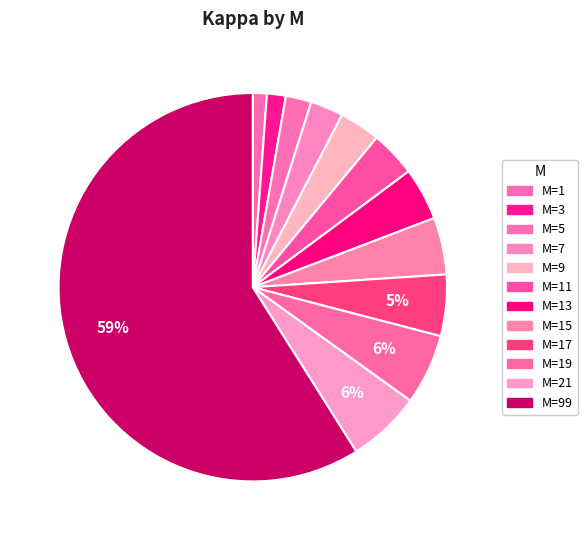

How many slices are in this pie chart?

12